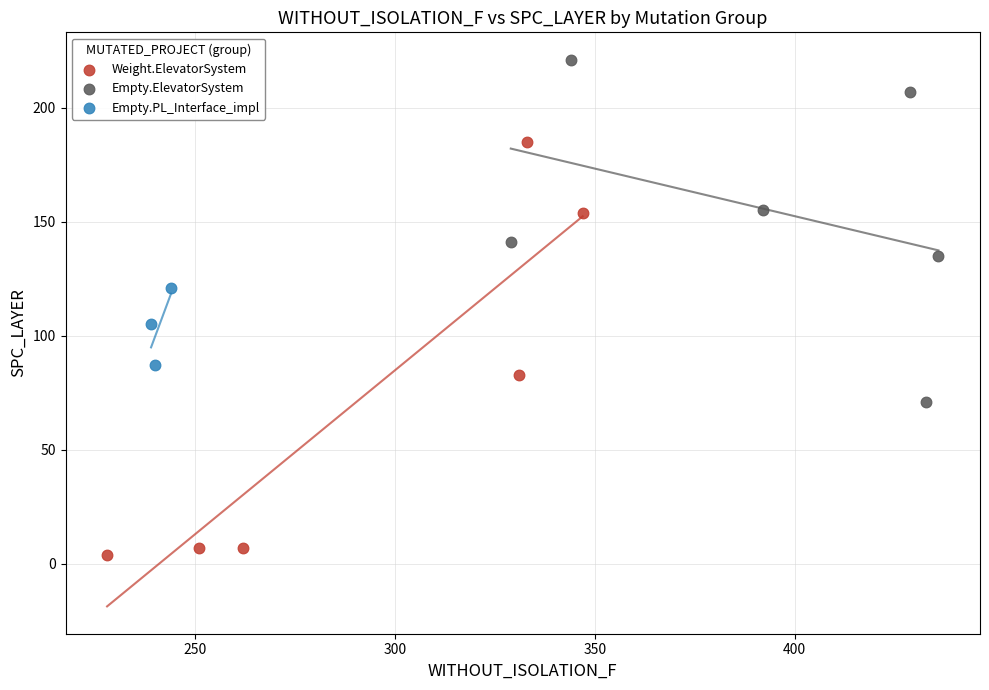

Which series has the largest Y range (max minus min)?

Weight.ElevatorSystem